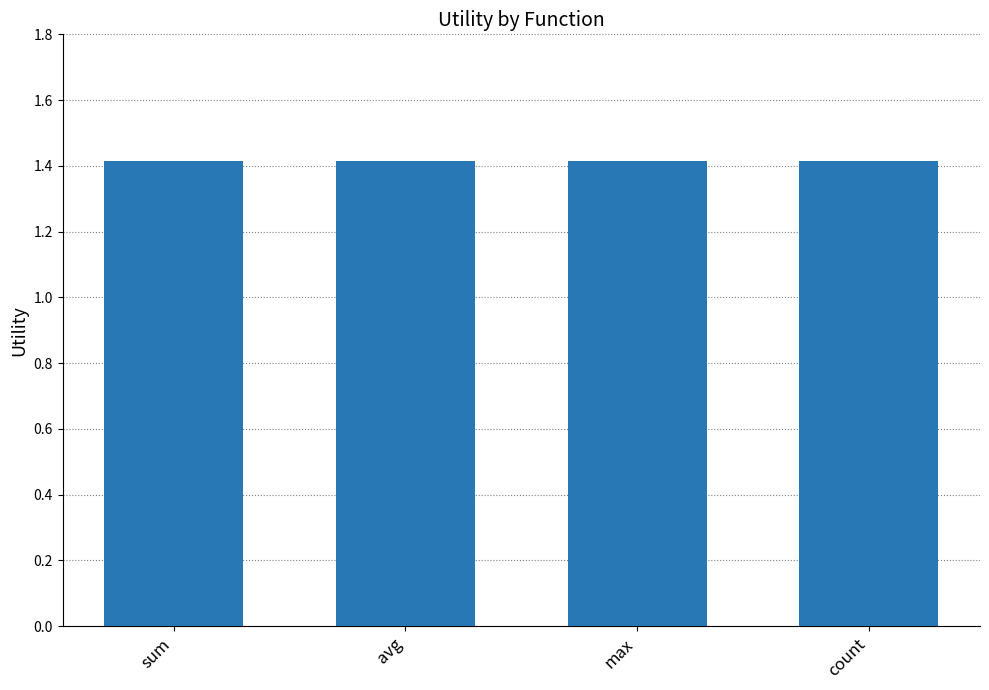

What is the ratio of the value at sex_sum to the value at sex_avg?

1.0